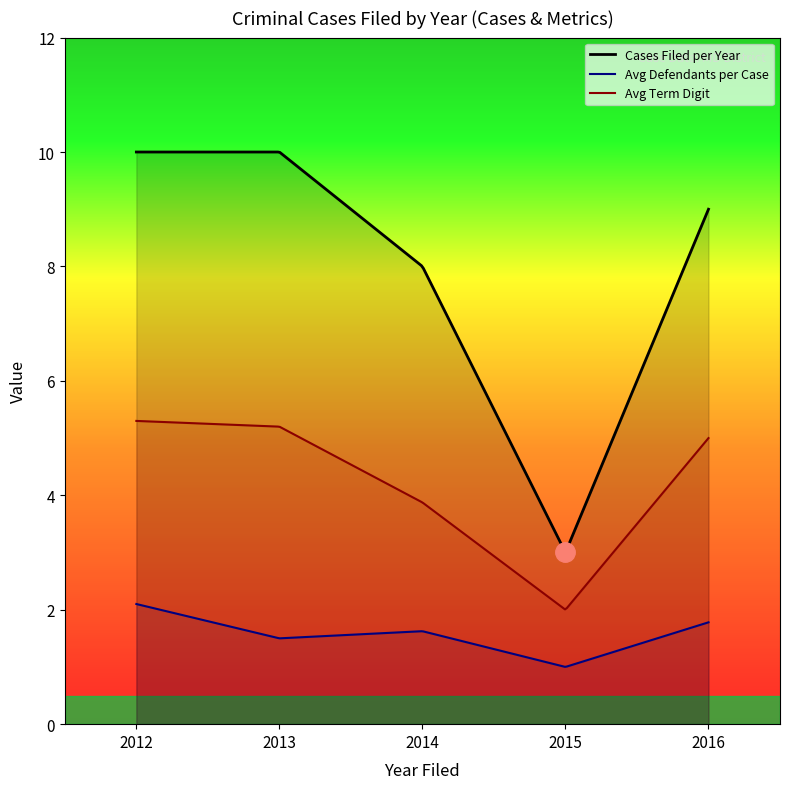

What is the difference between the cs_def_num values at 2016 and 2012?

1